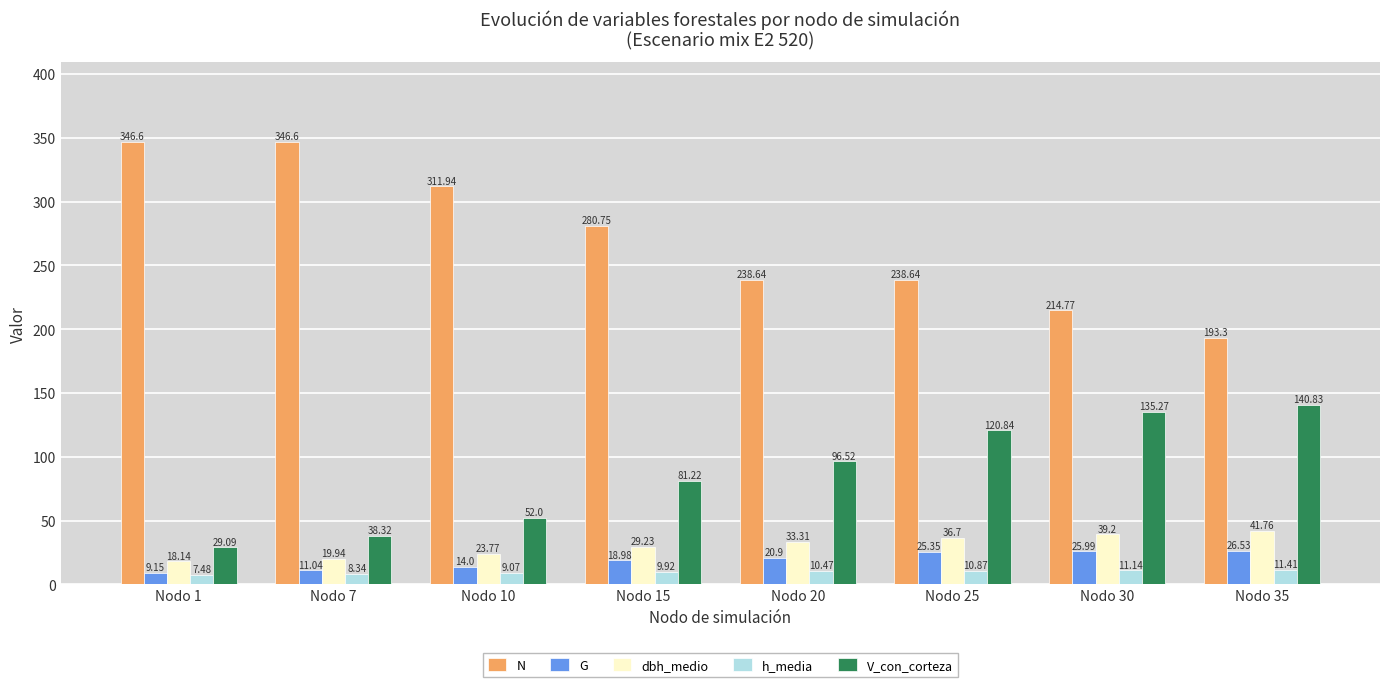

At how many categories does at least one series exceed 283?

3